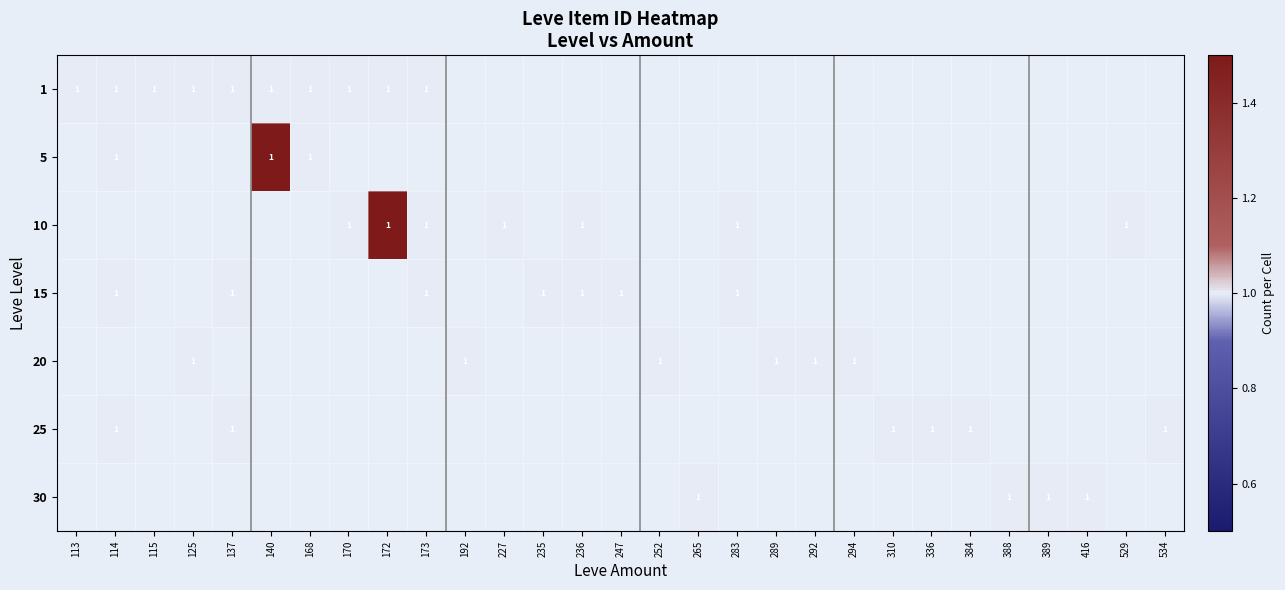

Which category has the lowest value in the 25 series?

113